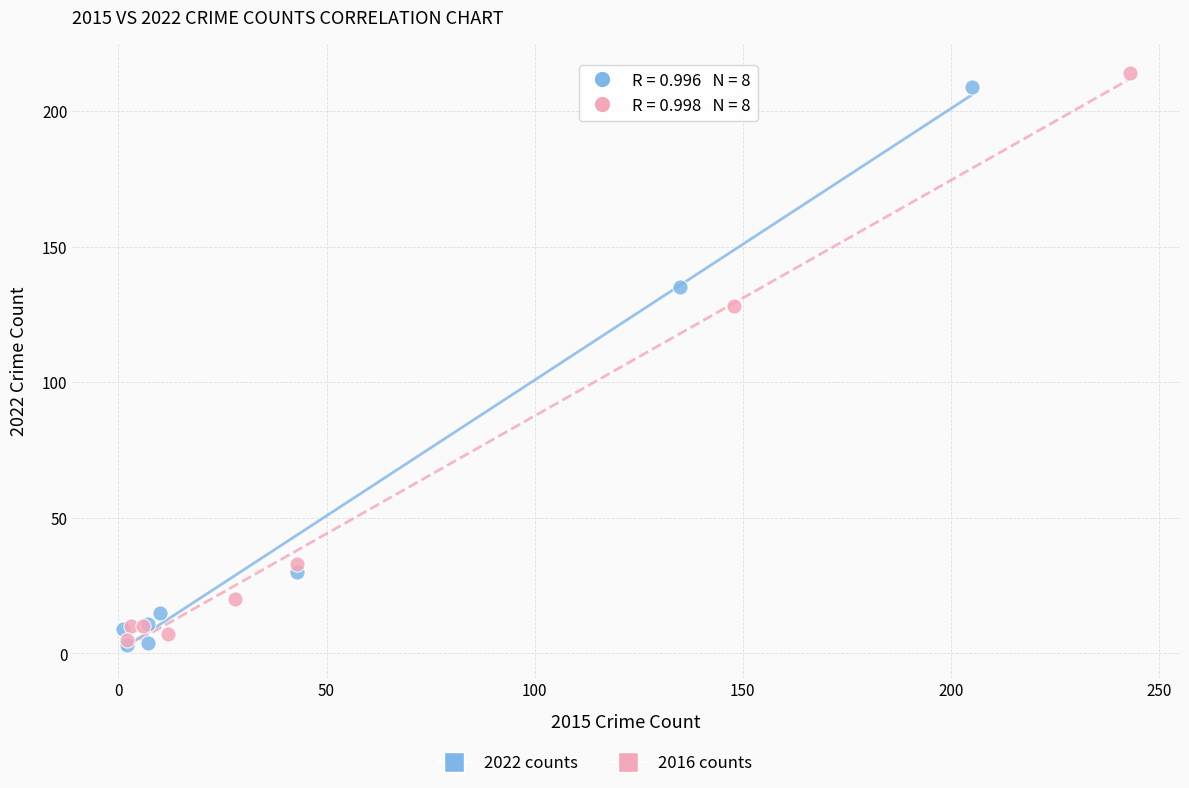

Which series has the largest Y range (max minus min)?

2016 counts